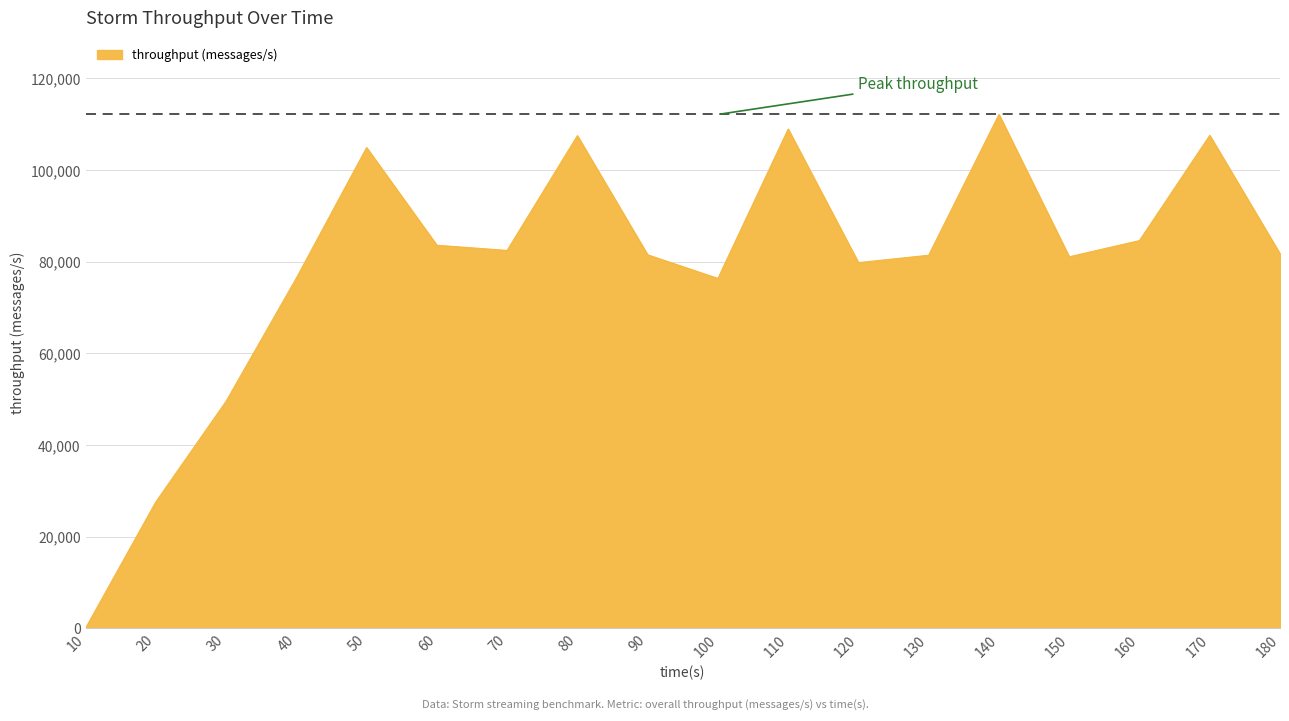

What is the change in value from 130 to 170?

+26153